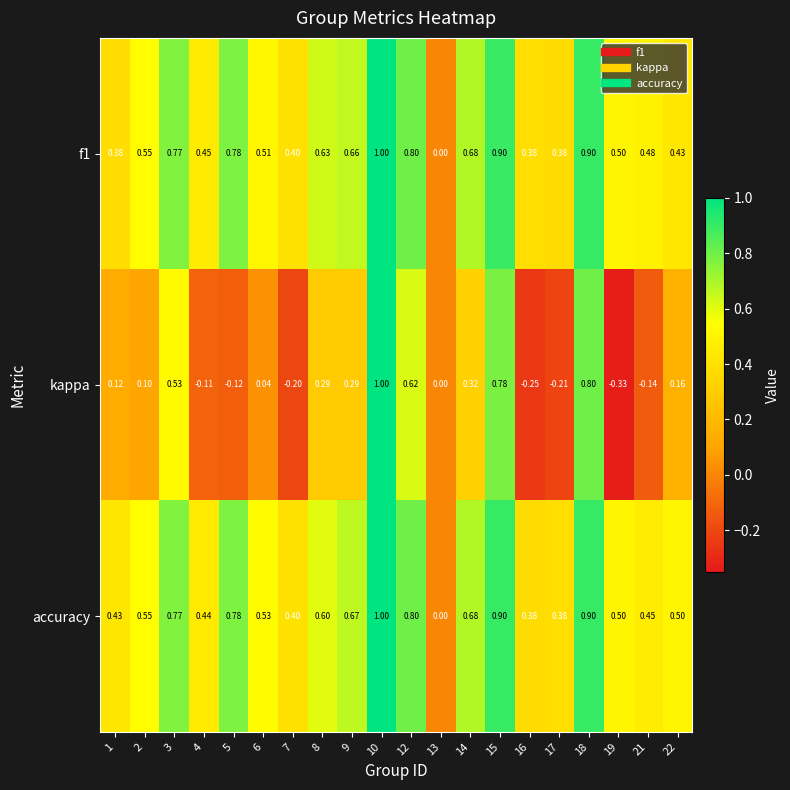

Which series changed the most between 7 and 10?

kappa